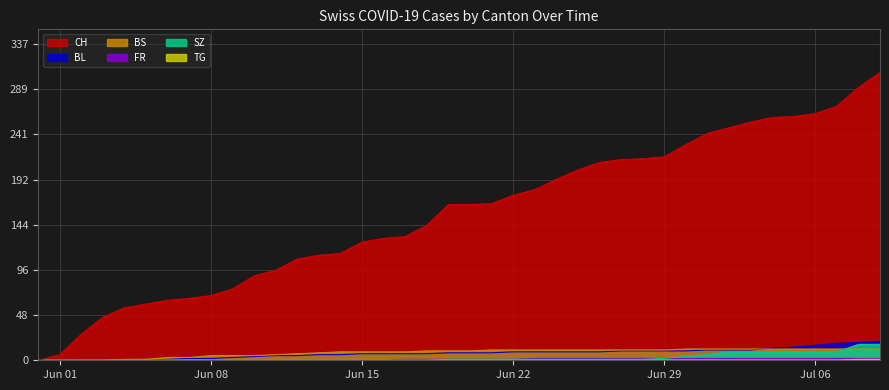

What are all the series names shown in the legend?

CH, BL, BS, FR, SZ, TG